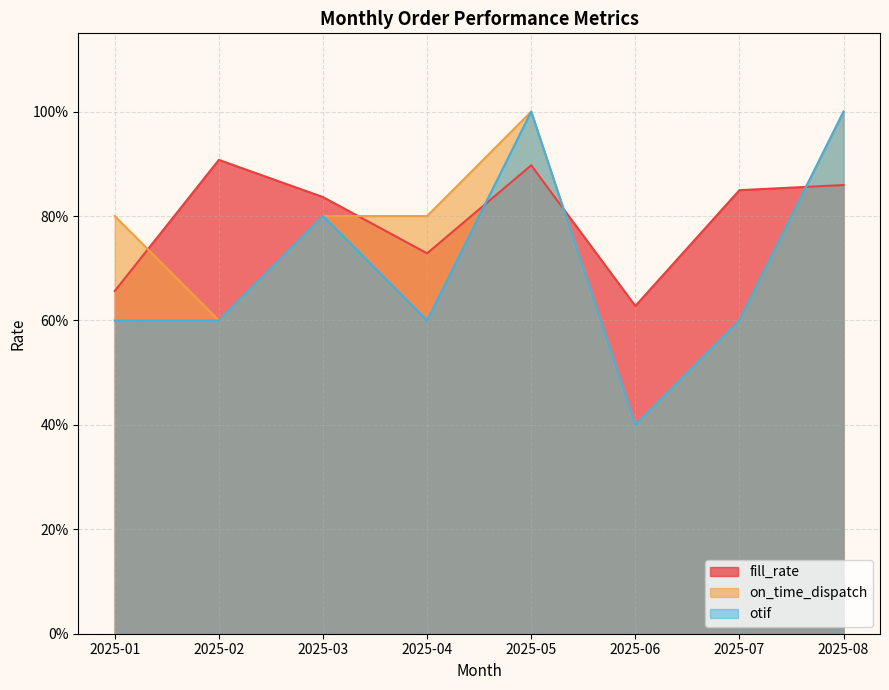

At 2025-06, list the series in order from largest to smallest.

fill_rate, on_time_dispatch, otif